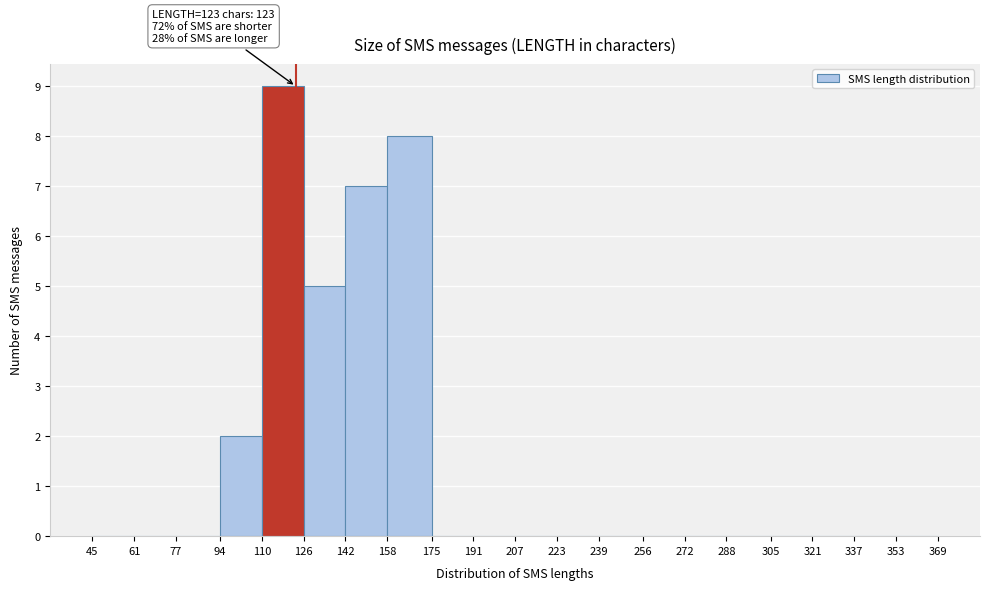

Over which range of the x-axis is the bar tallest?

110 to 126